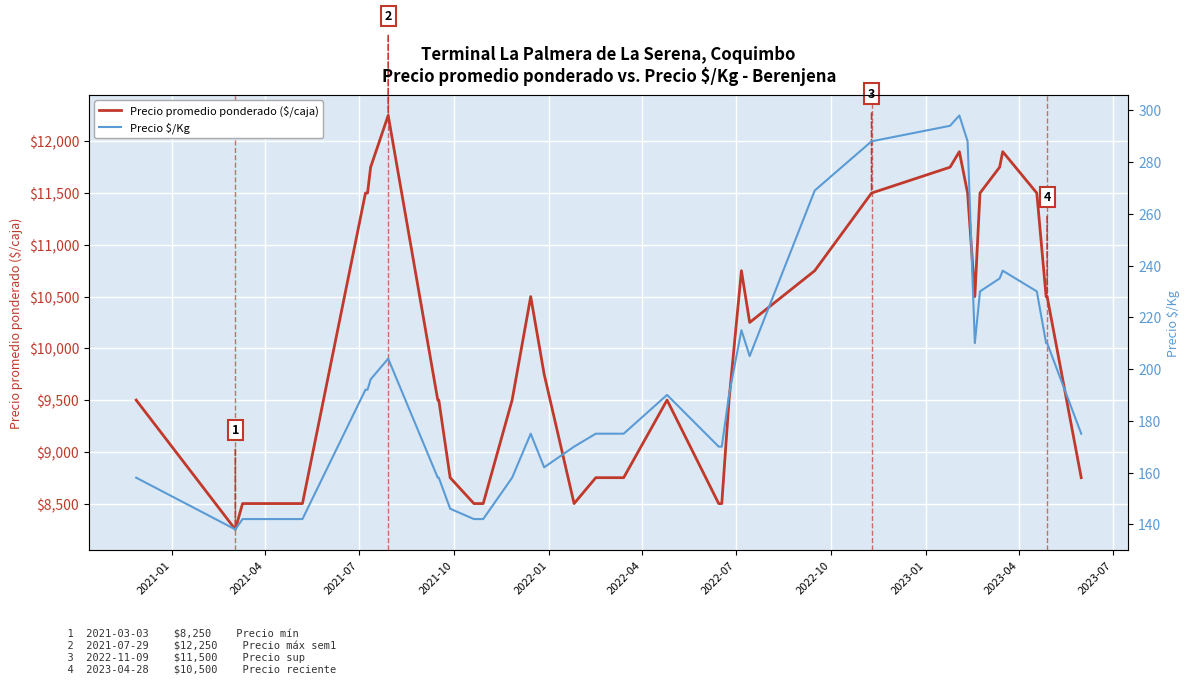

What is the difference between the maximum and minimum values in the Precio promedio ponderado ($/caja) series?

4000